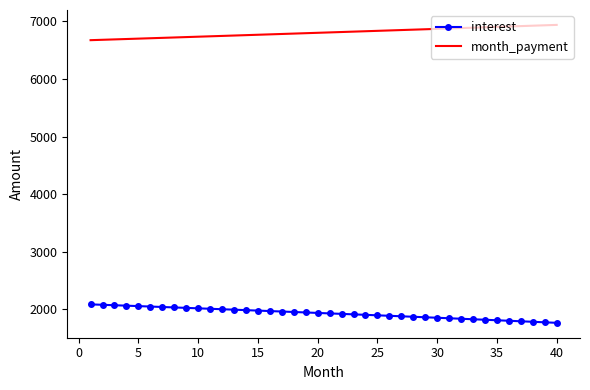

True or false: month_payment and interest cross at least once.

False